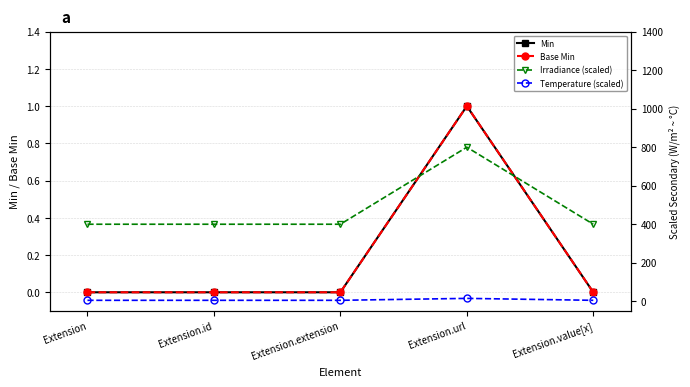

Is this an area chart (filled region under the line)?

No